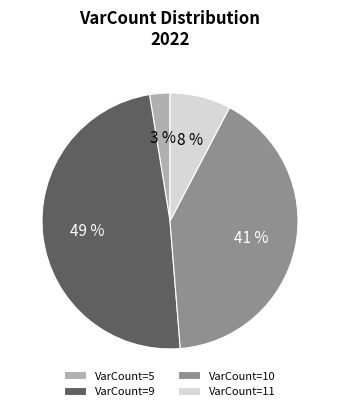

To the nearest percent, what is the average slice percentage?

25%